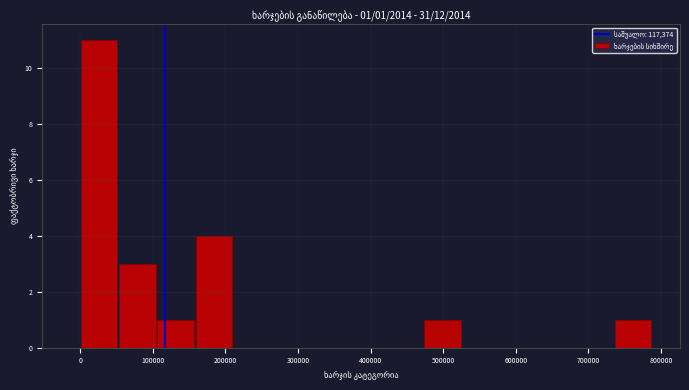

Over which range of the x-axis is the bar tallest?

0 to 50000